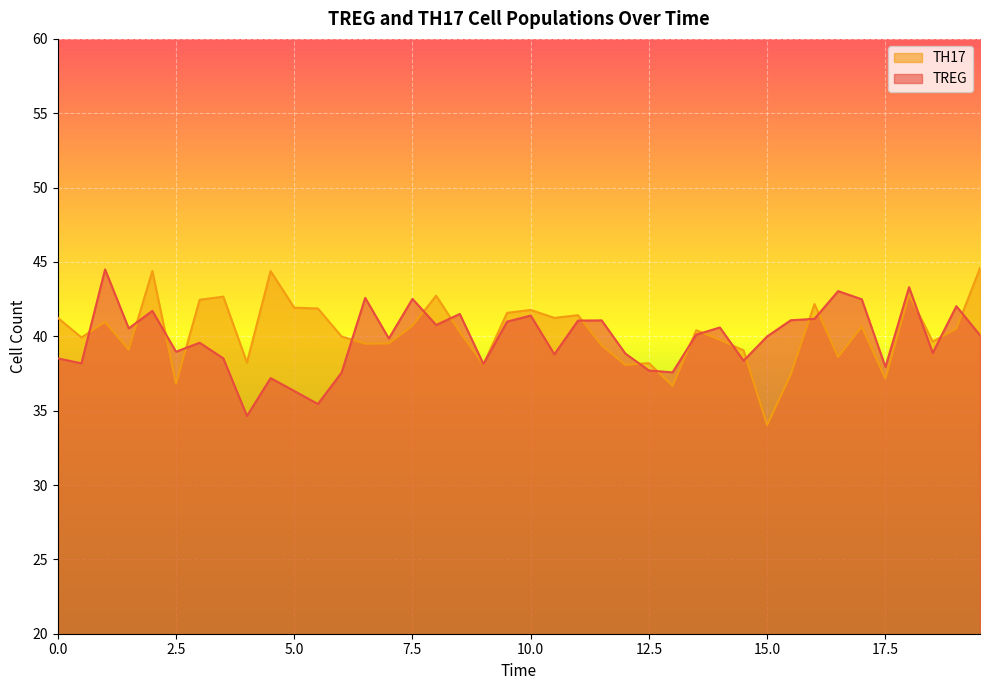

True or false: TH17 has a value of 15.2 at 0.5.

False